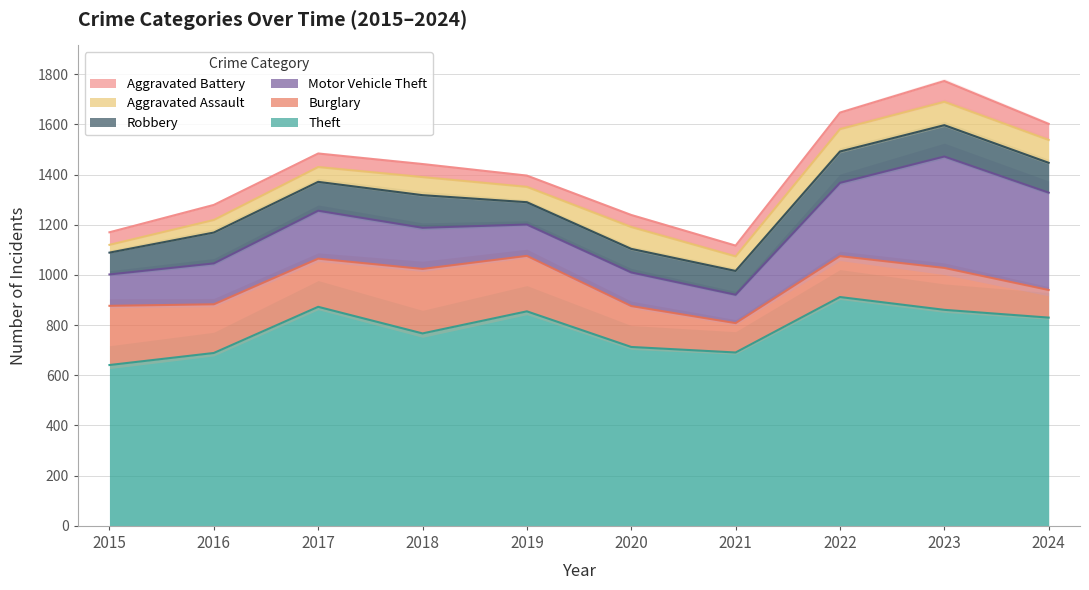

Which category has the lowest value in the Theft series?

2015